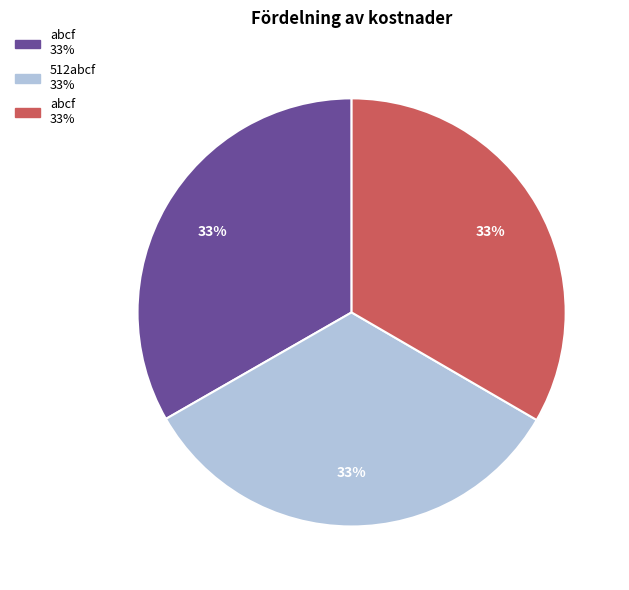

To the nearest percent, what is the average slice percentage?

33%